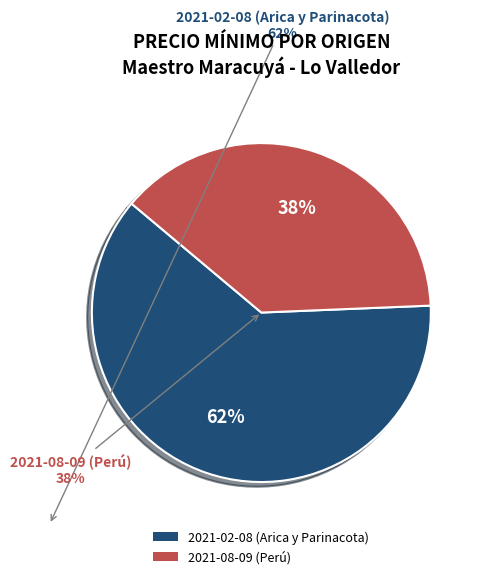

Which slice is the smallest?

2021-08-09 (Perú)